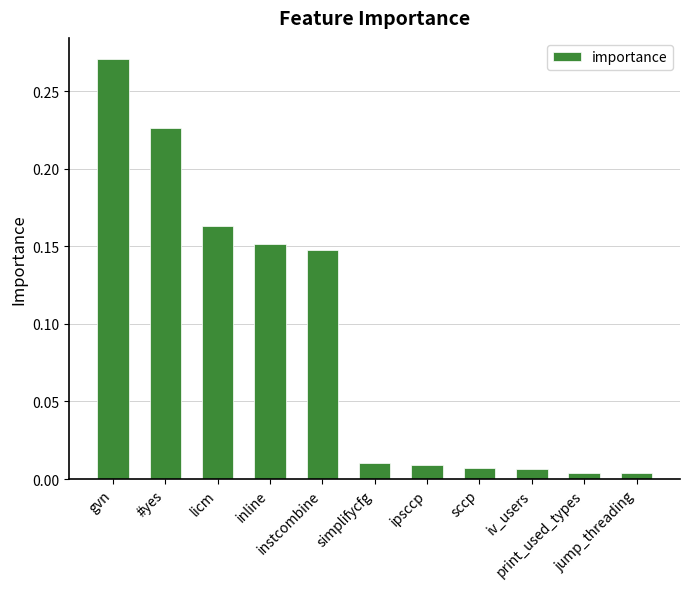

How many bars are there in total?

11